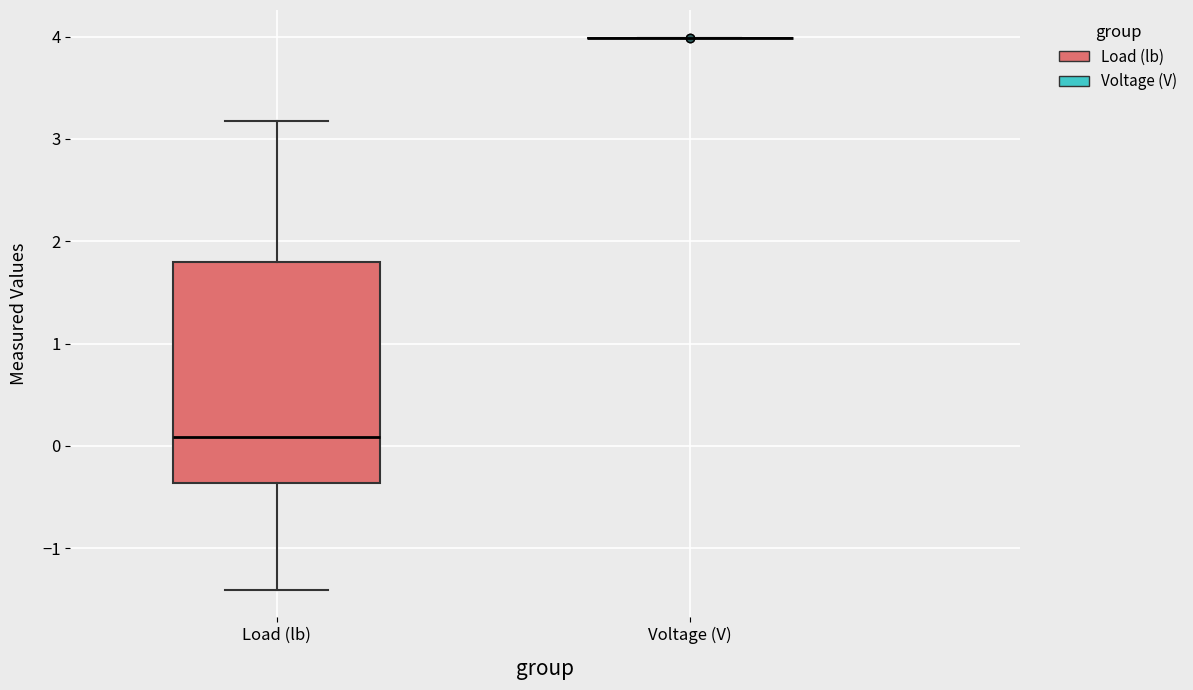

Reading left to right, read every box against the y-axis: the position of its median line, the range the box covers, and the ends of its whiskers. The values are not printed on the chart, so give them approximately, as read against the axis.

Load (lb): median 0.1, box -0.4 to 1.8, whiskers -1.4 to 3.2
Voltage (V): box collapsed to a line at 4.0, whiskers 4.0 to 4.0